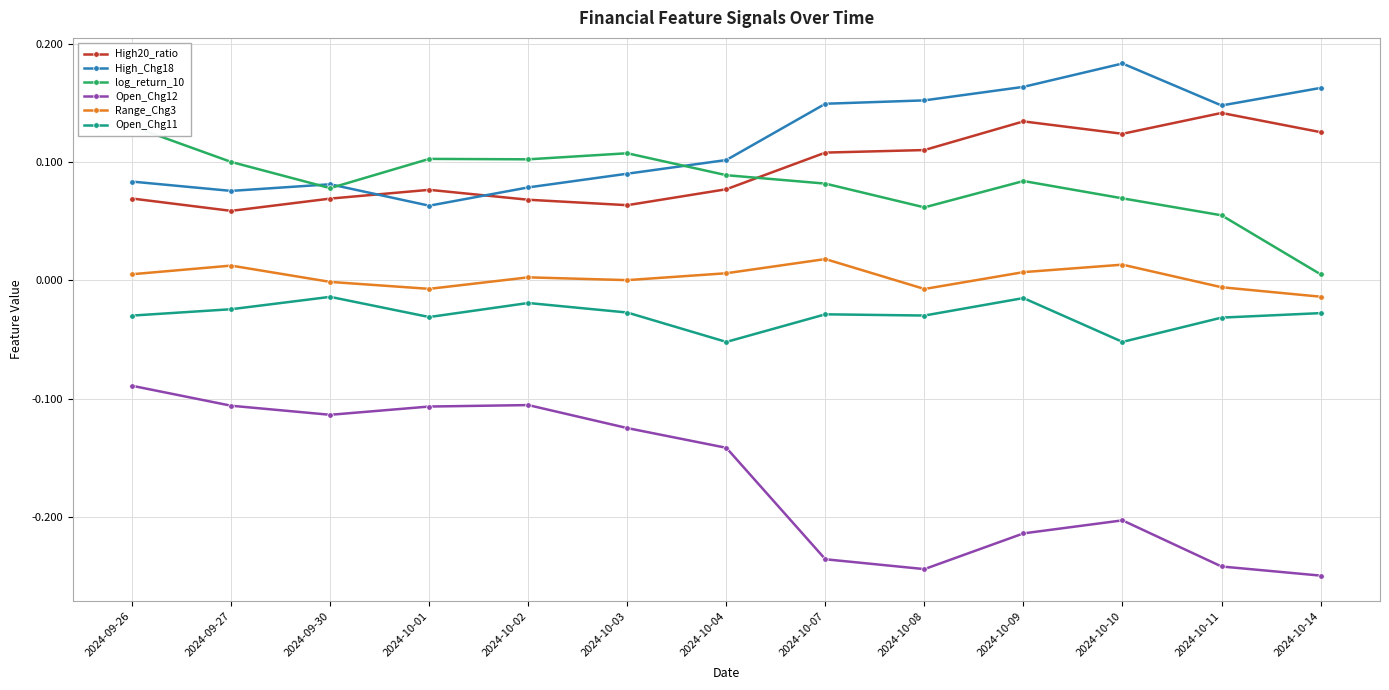

Which series has the largest total across all categories?

High_Chg18